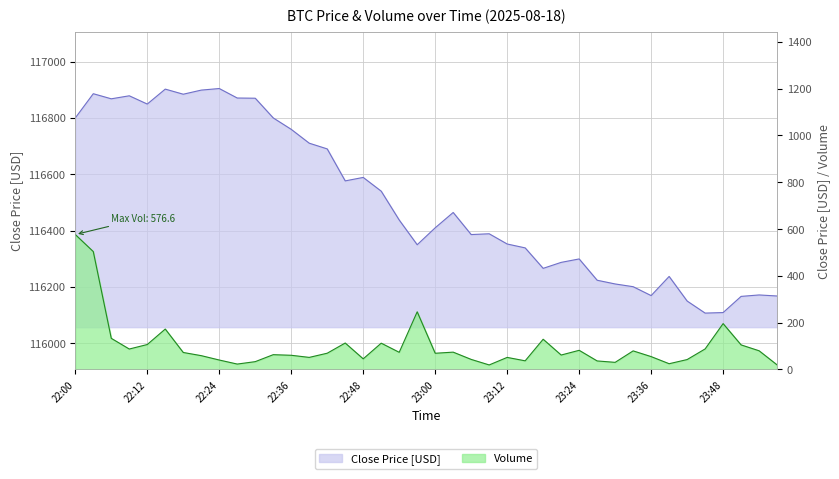

The closePrice series shows 191082.4 at 22:12. True or false?

False